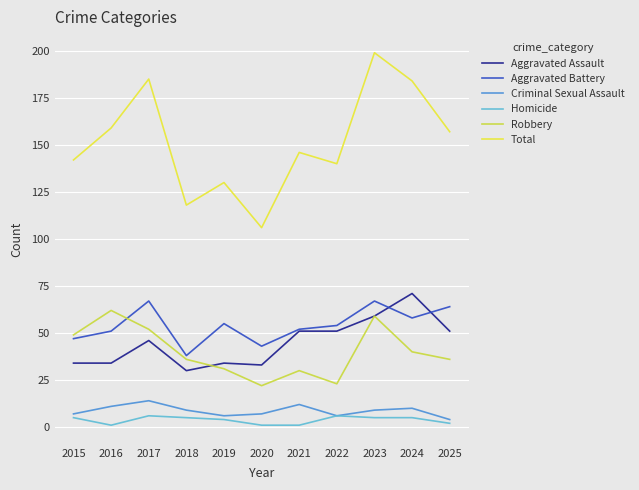

What is the greatest value displayed?

199